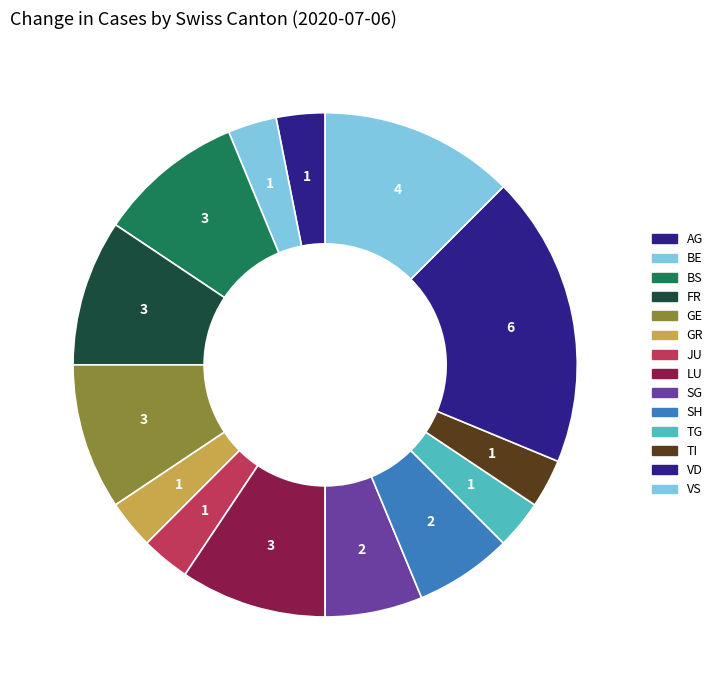

How many slices are in this pie chart?

14